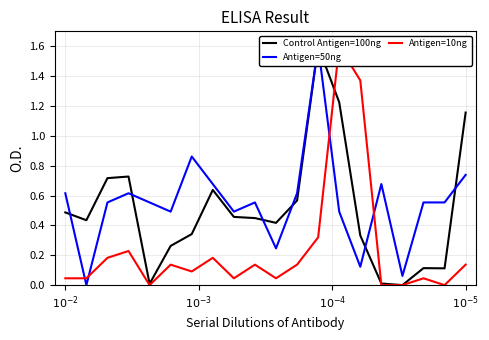

At how many categories does at least one series exceed 0?

20